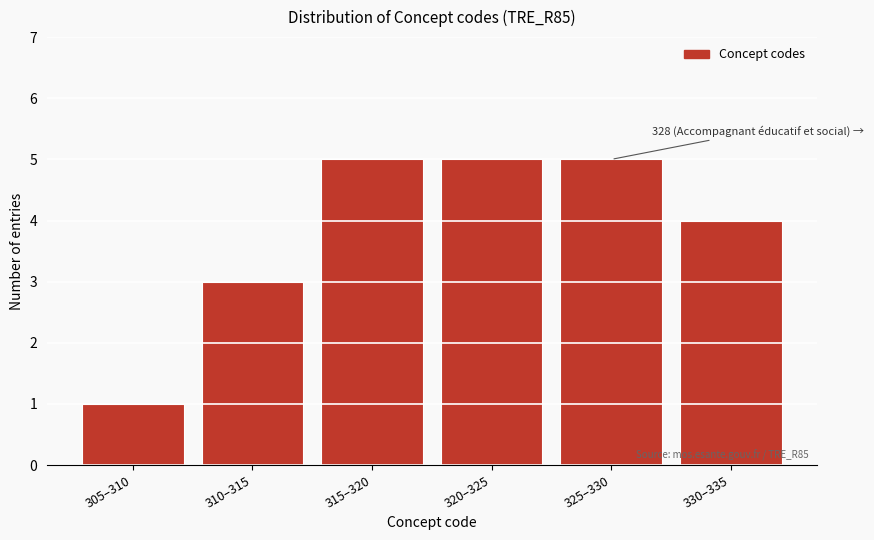

Reading left to right, transcribe all the data shown in this chart.

305–310=1	310–315=3	315–320=5	320–325=5	325–330=5	330–335=4